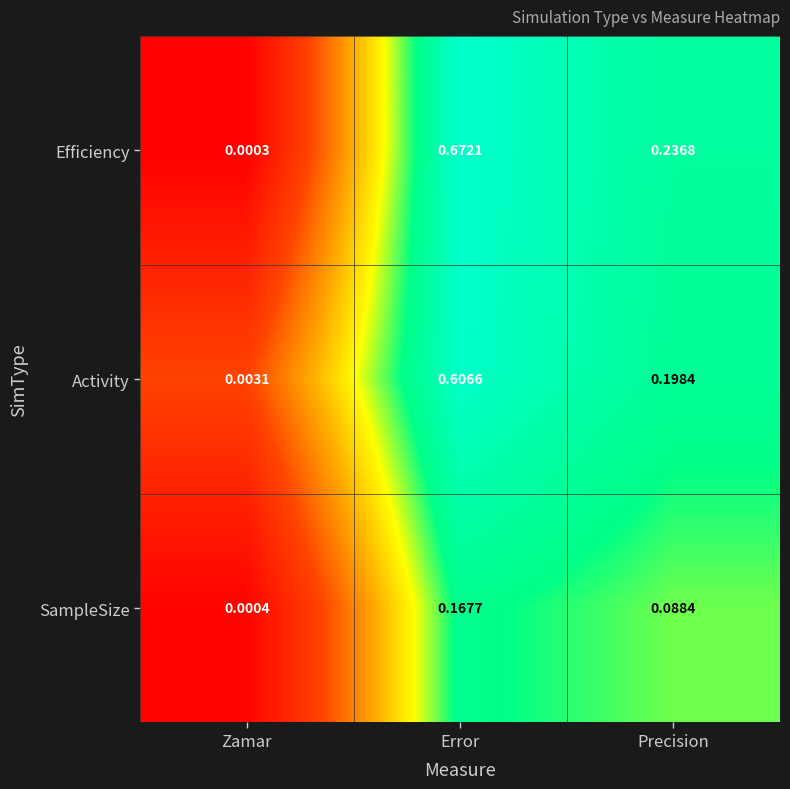

Which series has the largest total across all categories?

Efficiency